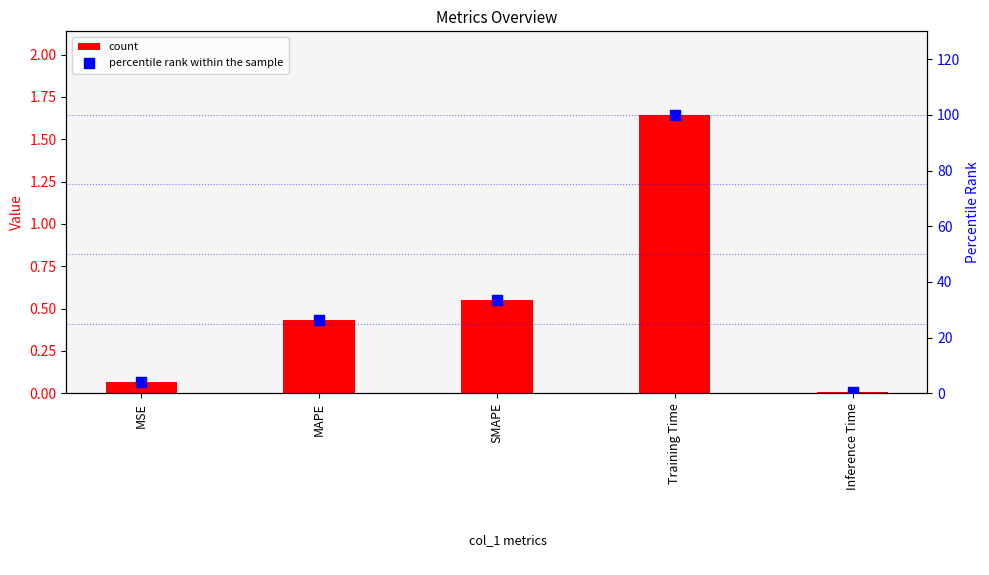

Is the value of count at MAPE greater than the value of percentile rank within the sample at Inference Time?

Yes